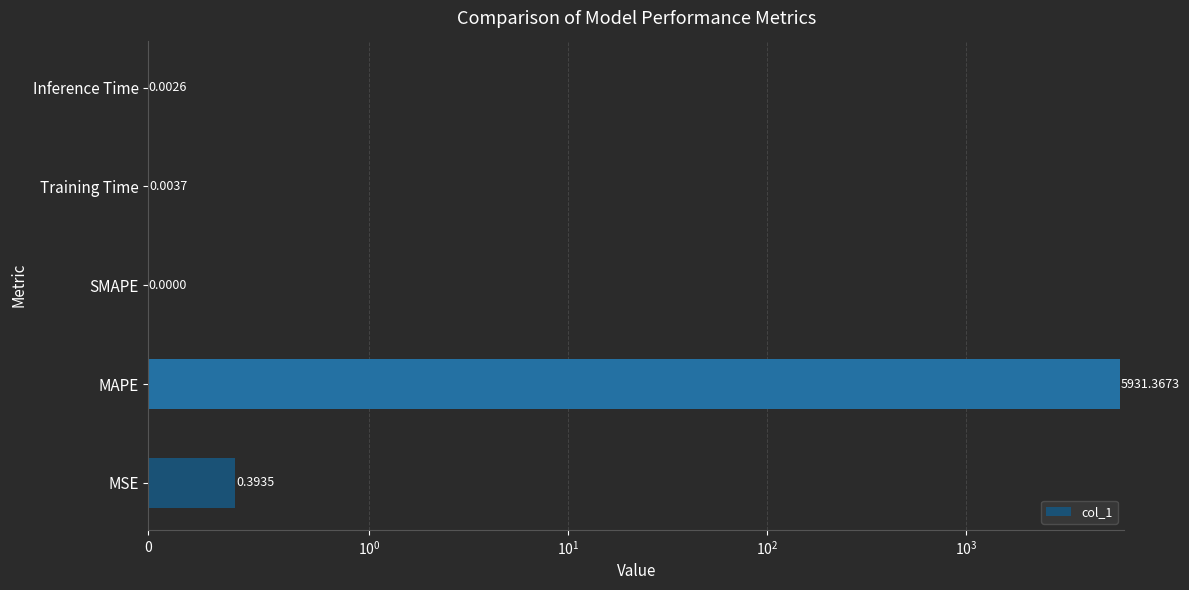

What is the value of the 2nd bar from the left?

5931.4